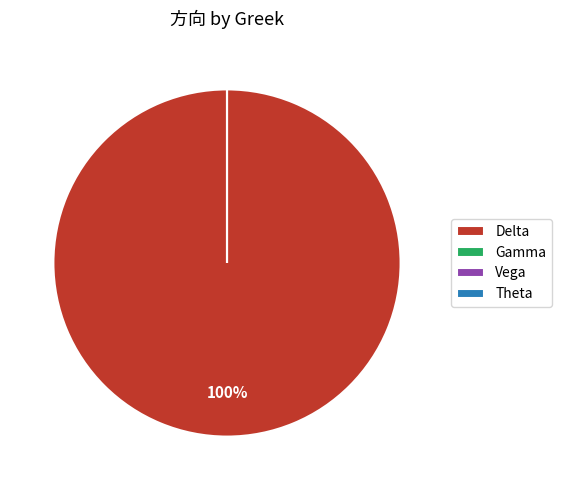

Count the number of slices in the pie.

4